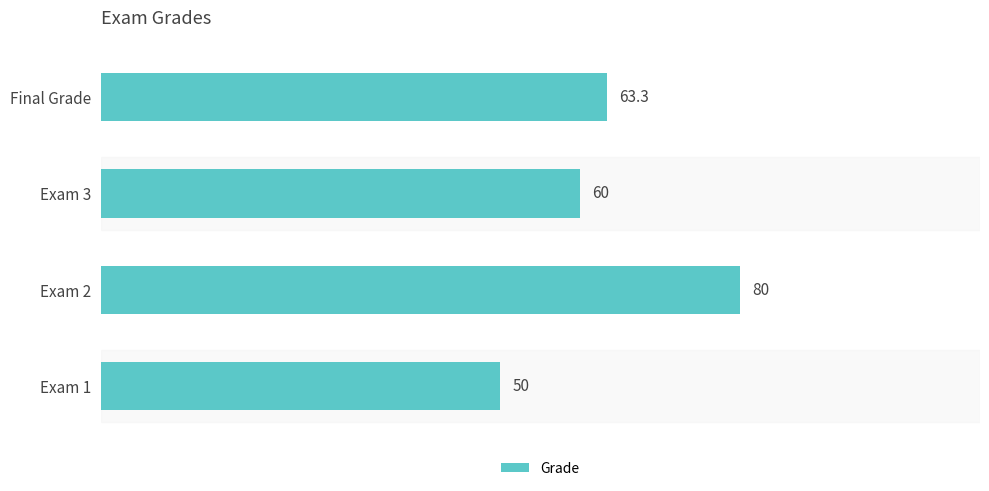

The value at Exam 1 is 50.0. True or false?

True